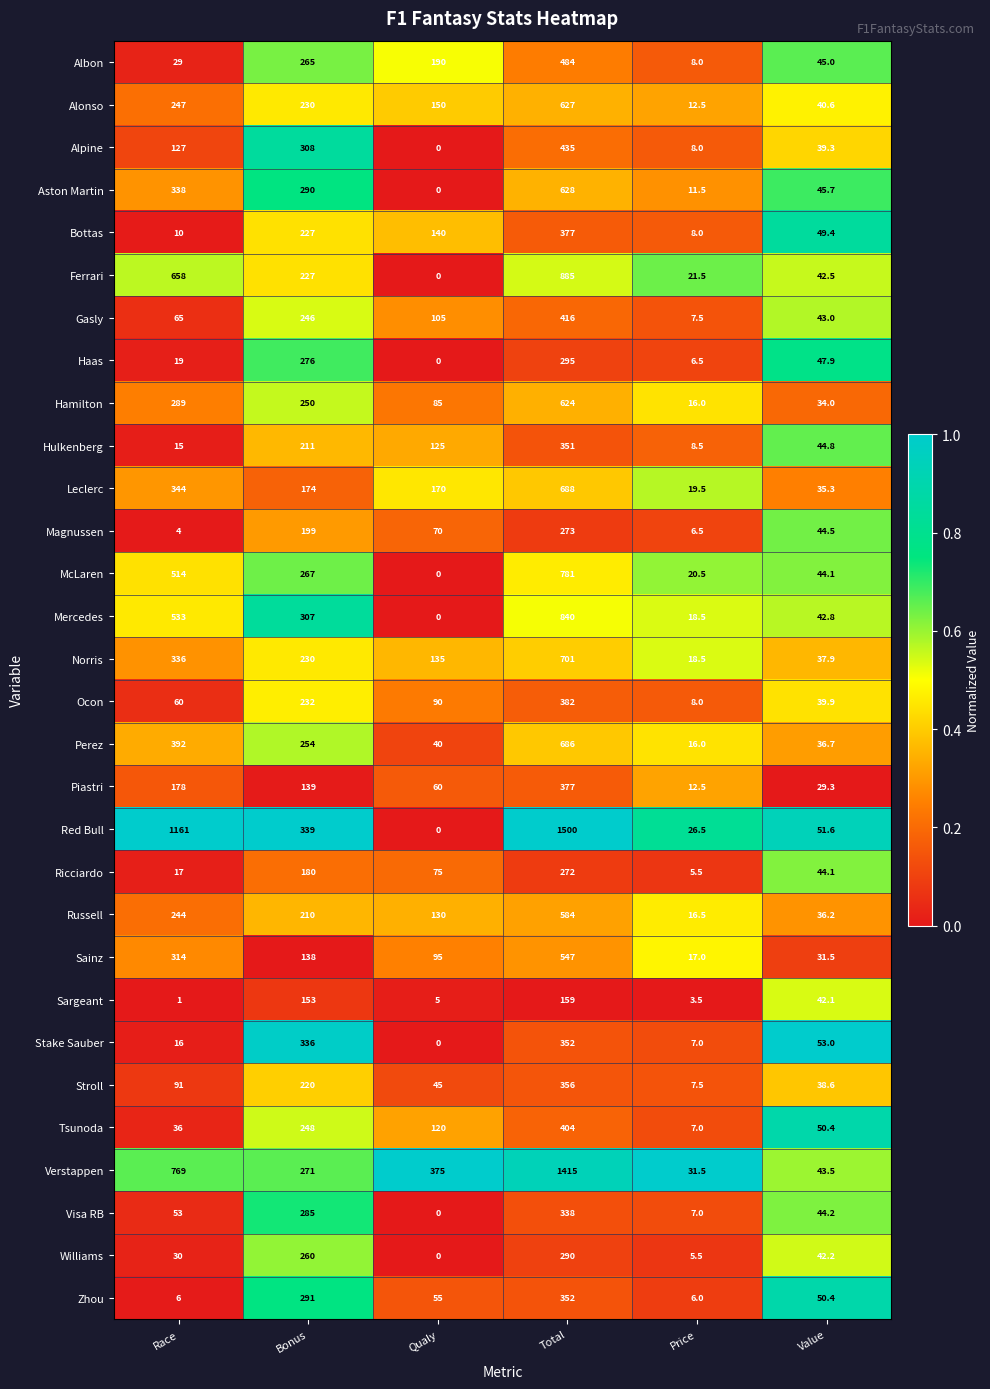

Which label corresponds to the largest value in the chart?

Total